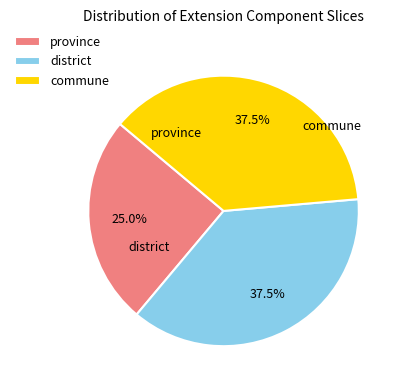

How many slices are in this pie chart?

3